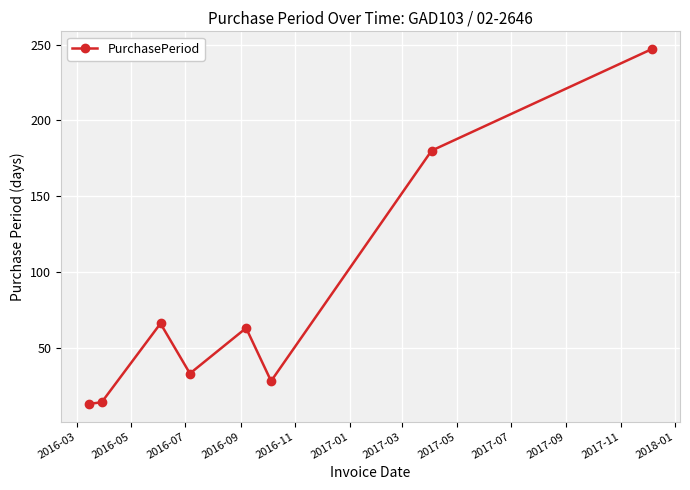

What is the difference between the maximum and minimum values?

234